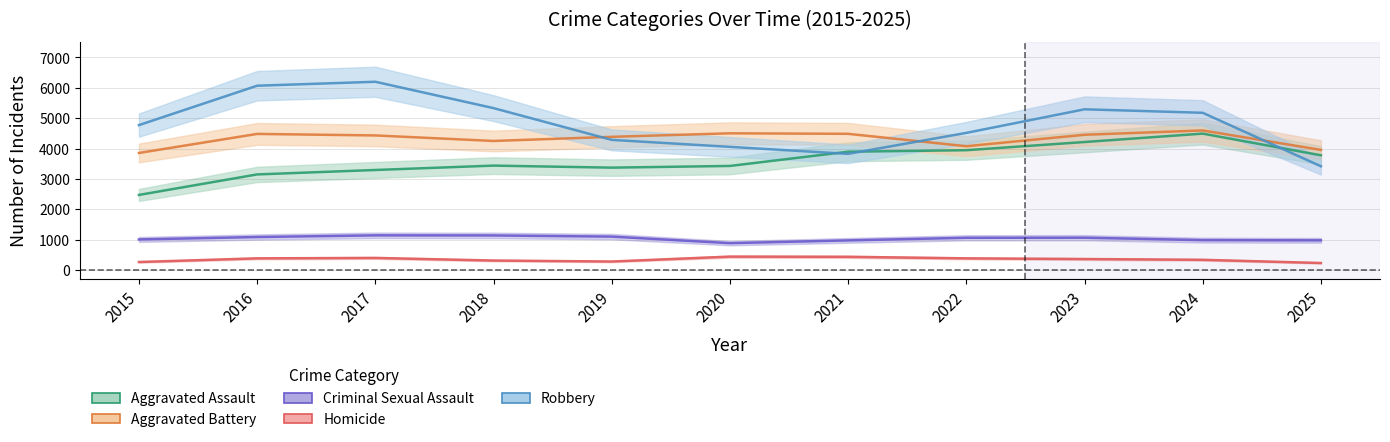

At which label does Robbery reach its minimum?

2025